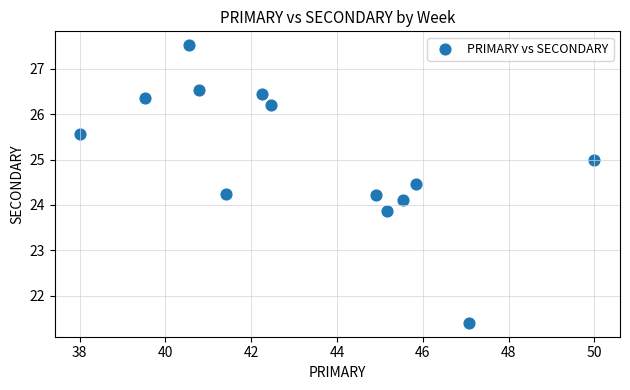

What is the range of Y values (max minus min)?

6.1